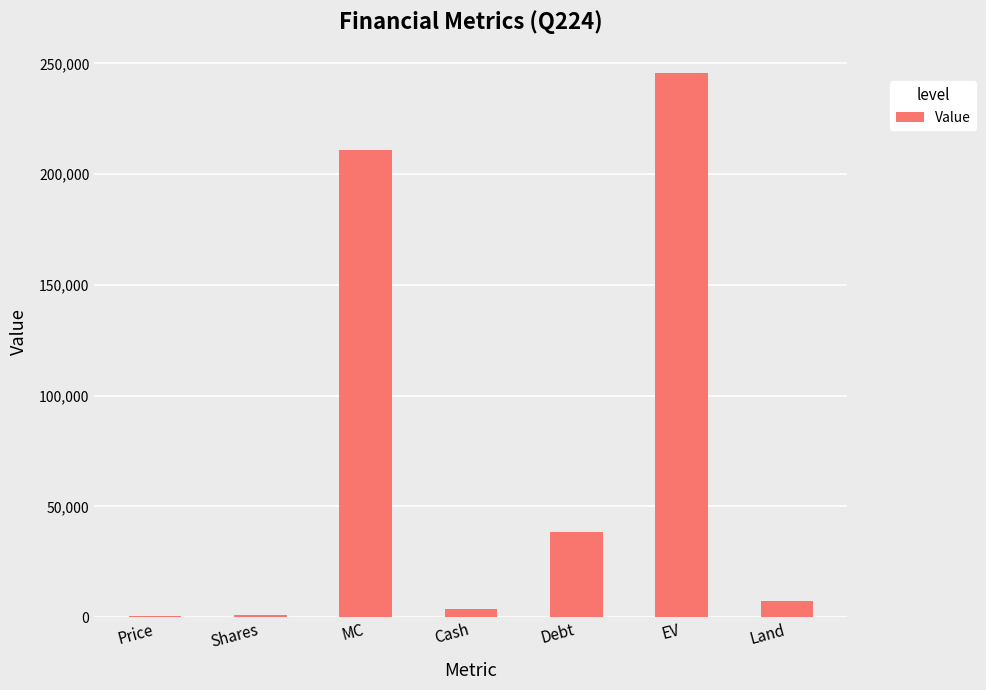

Read the value at Land.

7081.3